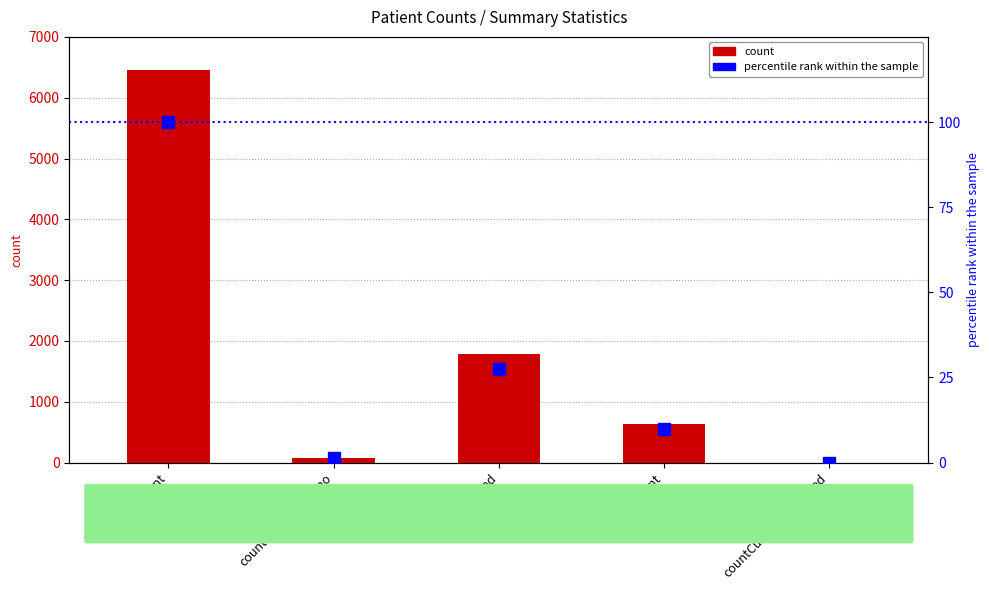

What is the difference between the highest and lowest values at countCurrent?

630.1